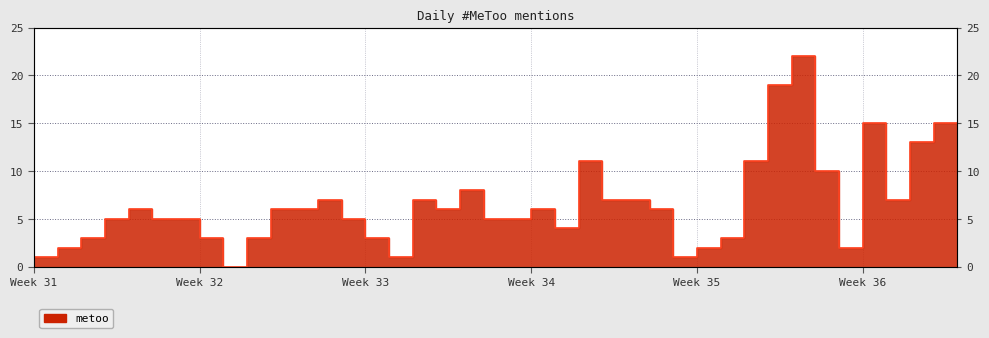

What is the difference between the values at 2020-08-31 and 2020-08-29?

5